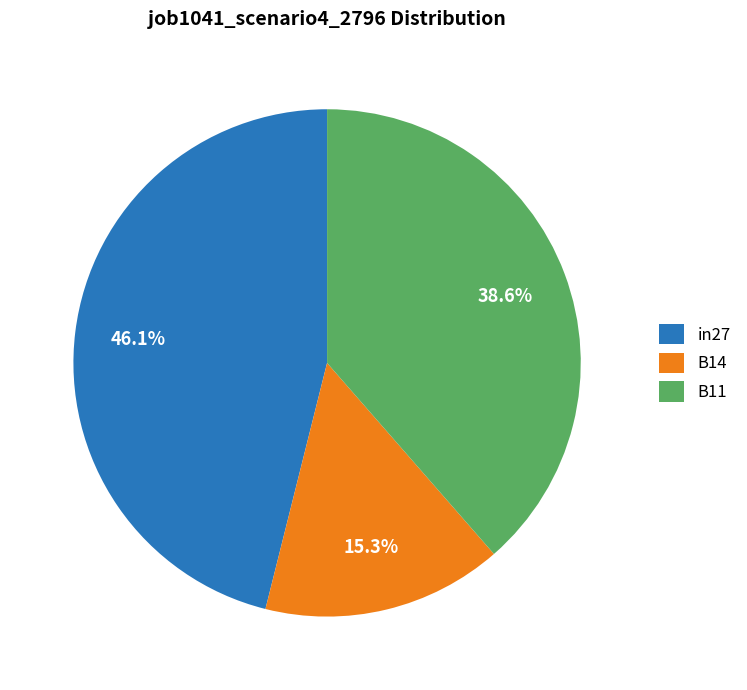

The B11 slice represents 50% of the pie. True or false?

False